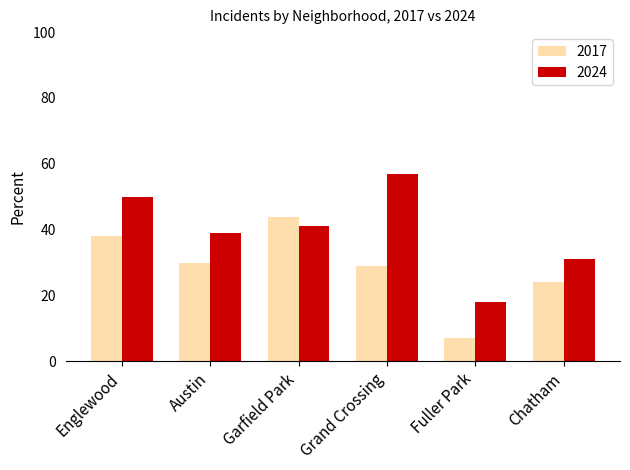

What is the difference between the 2017 values at Grand Crossing and Fuller Park?

22